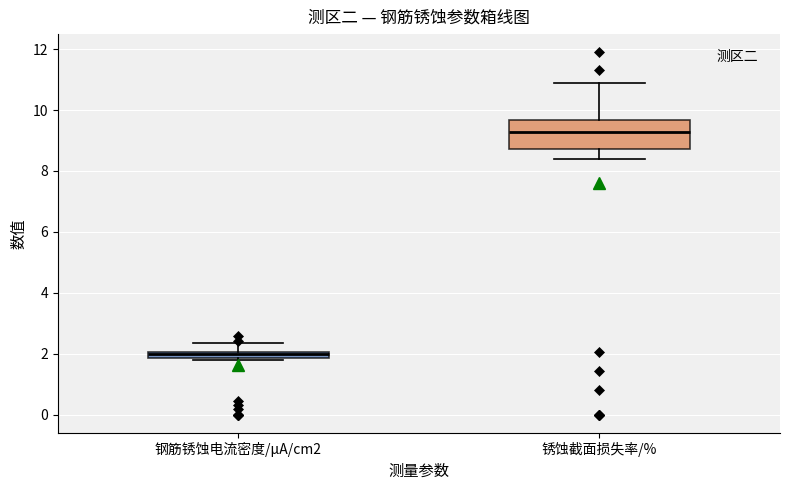

Where is the lower edge of the box for 钢筋锈蚀电流密度/μA/cm2 on the y-axis? The values are not printed on the chart, so give them approximately, as read against the axis.

1.8